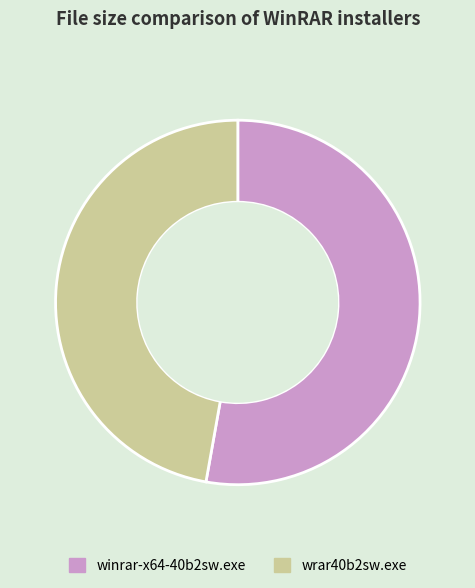

Which category has the biggest portion of the pie?

winrar-x64-40b2sw.exe